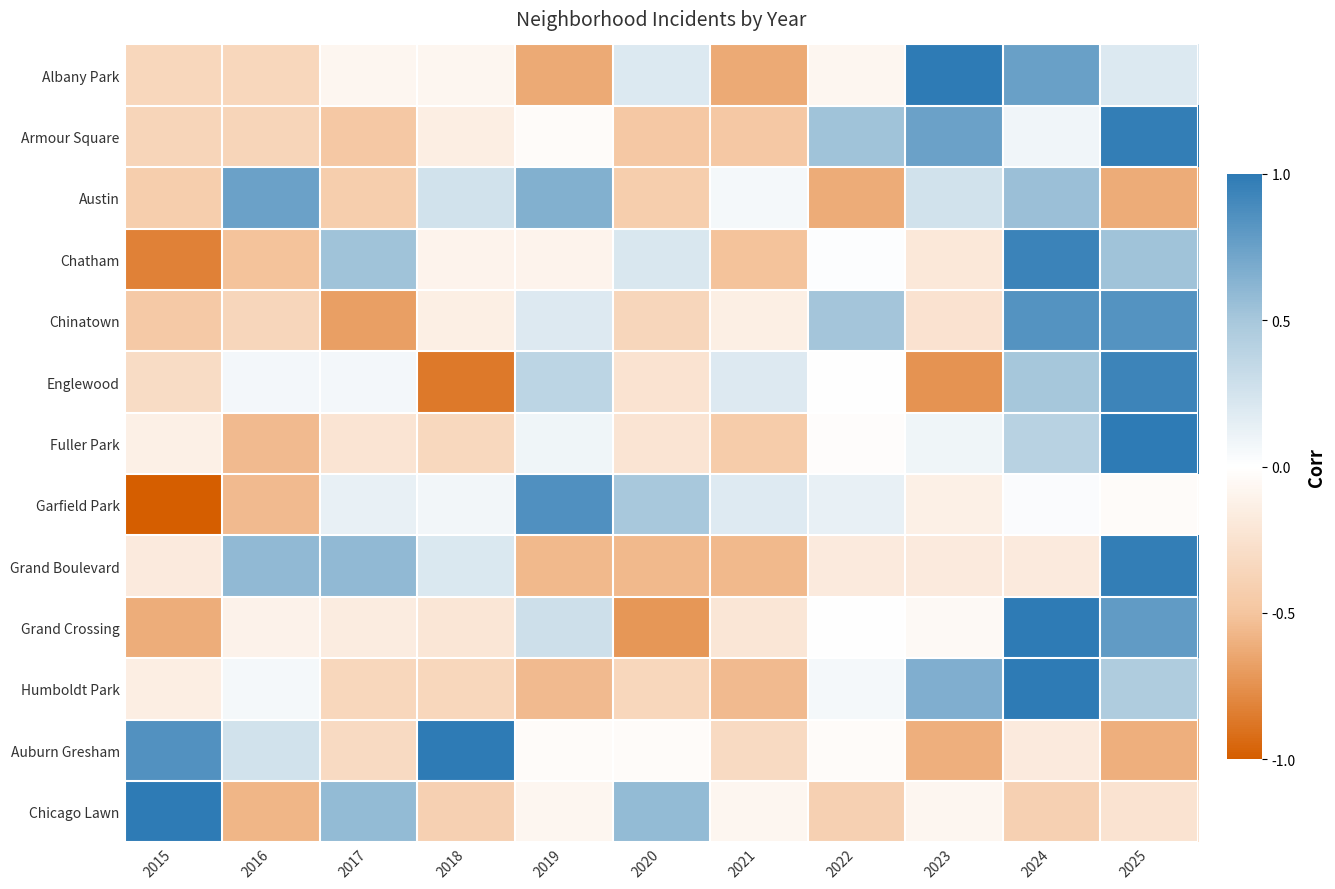

Rank the series at 2022 from lowest to highest value.

Austin, Chicago Lawn, Grand Boulevard, Albany Park, Auburn Gresham, Fuller Park, Grand Crossing, Englewood, Chatham, Humboldt Park, Garfield Park, Chinatown, Armour Square